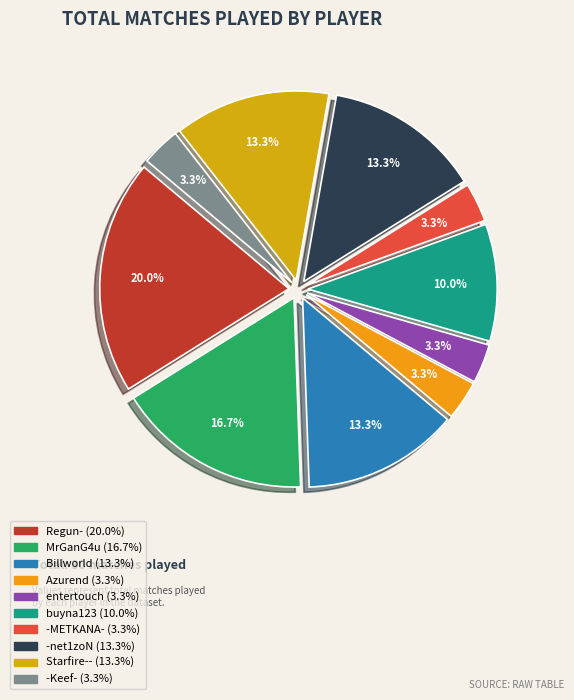

How many slices are in this pie chart?

10